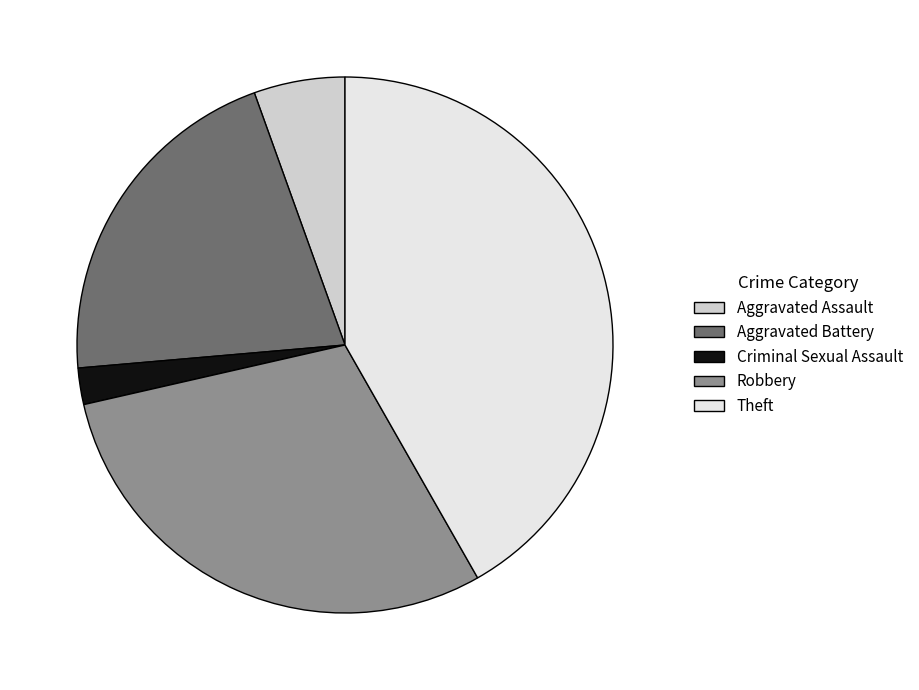

What is the smallest slice in the pie chart?

Criminal Sexual Assault